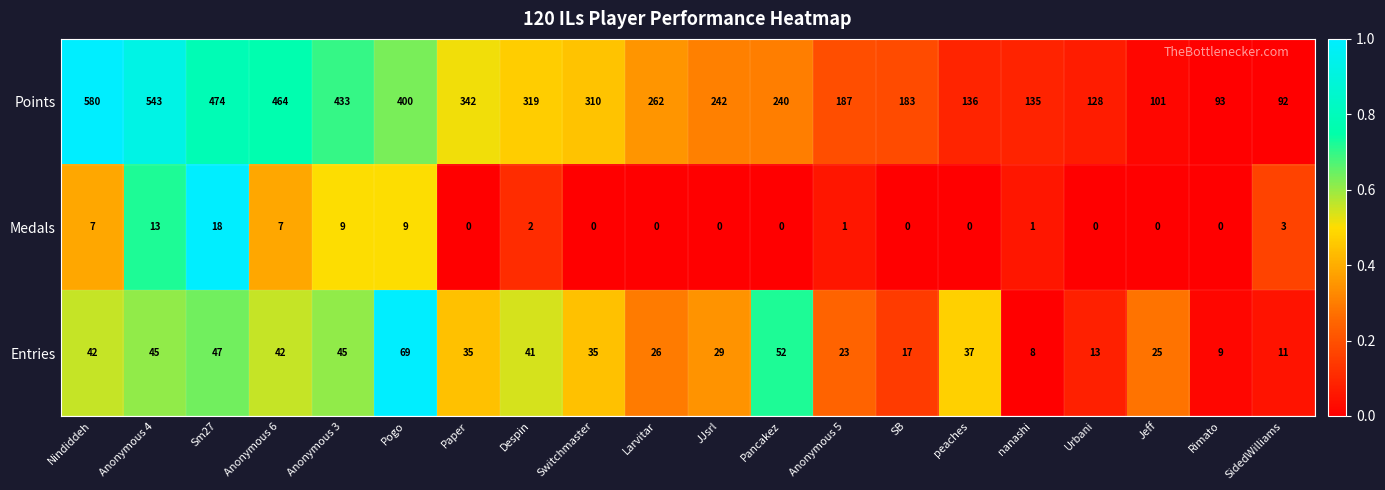

The value of Medals at Despin is 3. True or false?

False